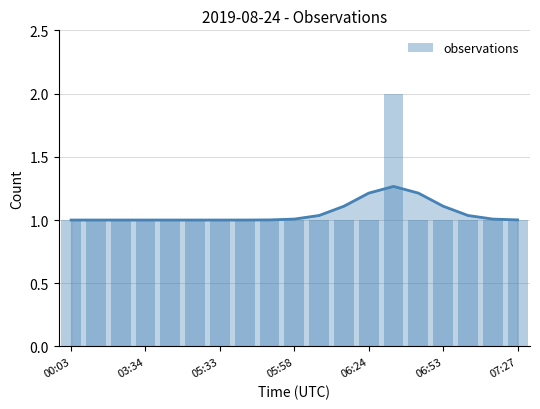

What is the sum of all values?

20